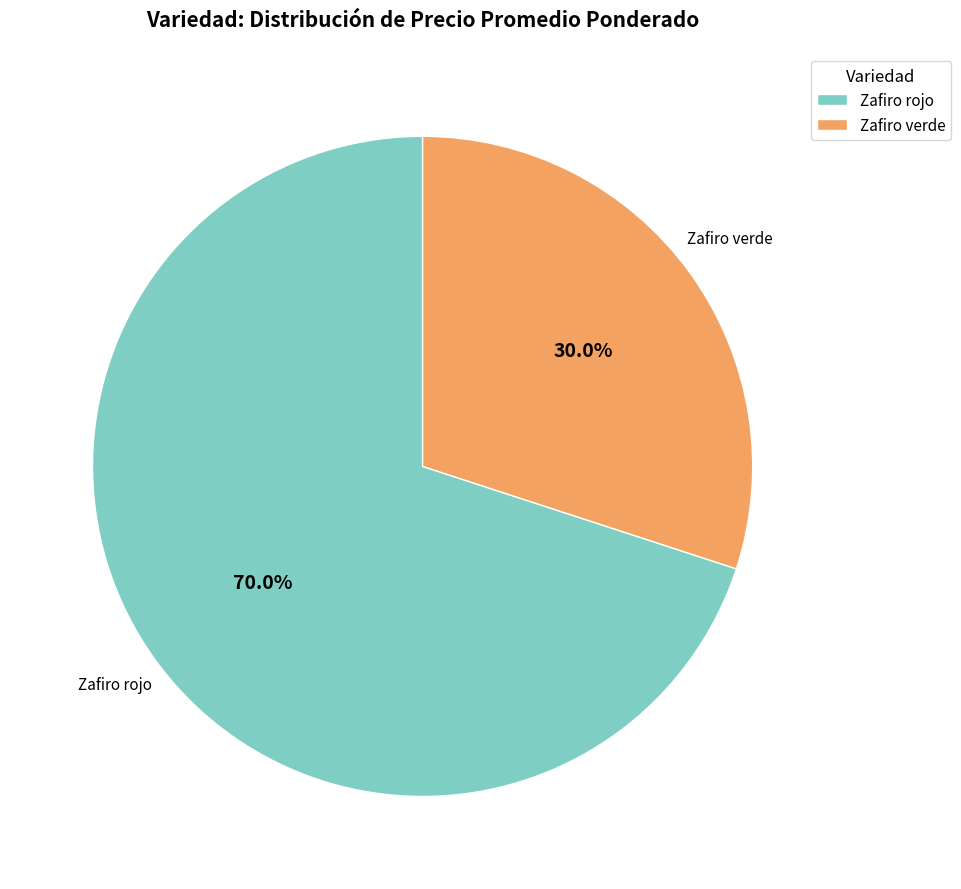

Which has a higher value, Zafiro verde or Zafiro rojo?

Zafiro rojo